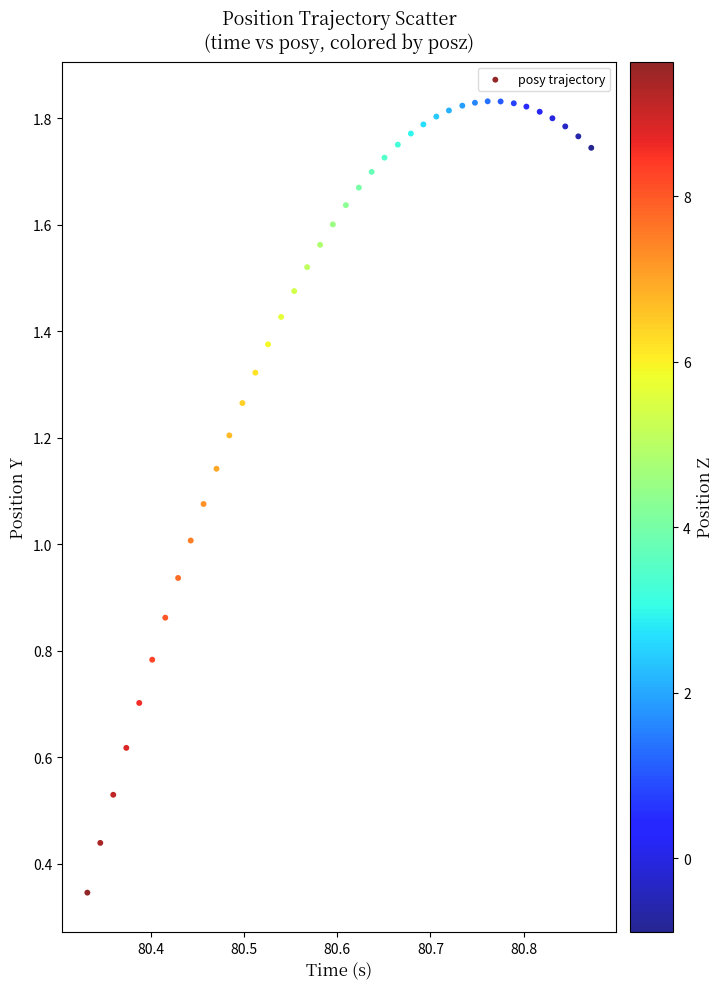

How many data points are displayed?

40